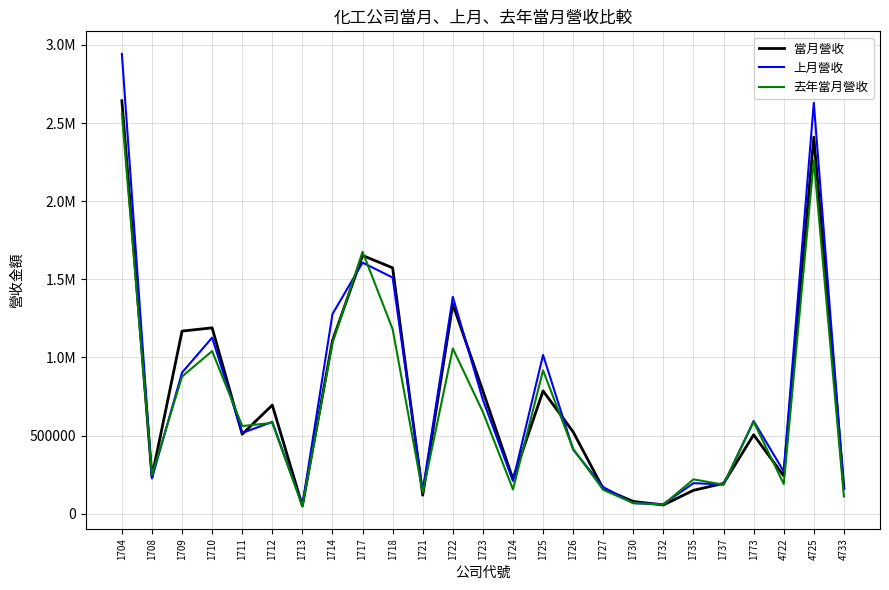

How many interior local peaks does the 當月營收 series have?

7